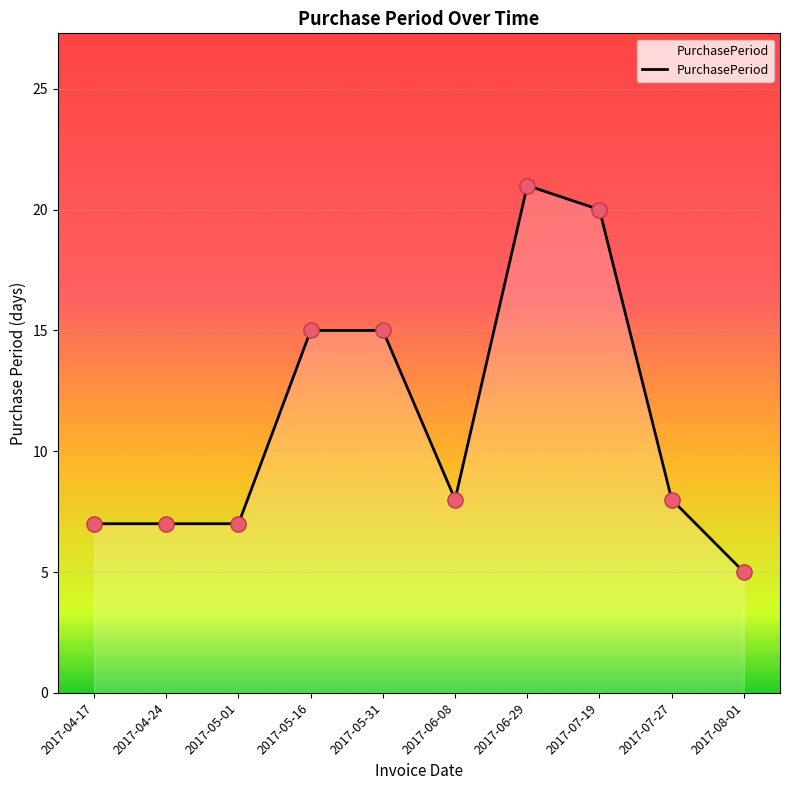

Approximately how many times larger is the value at 2017-04-17 compared to 2017-05-31?

0.5